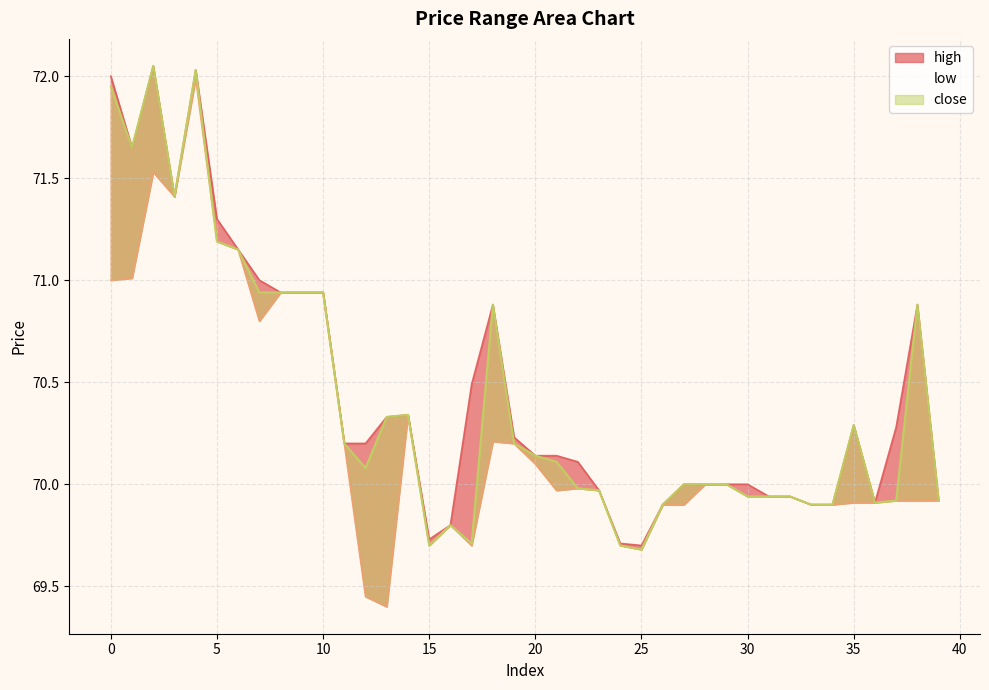

The value of high at 36 is 36.0. True or false?

False